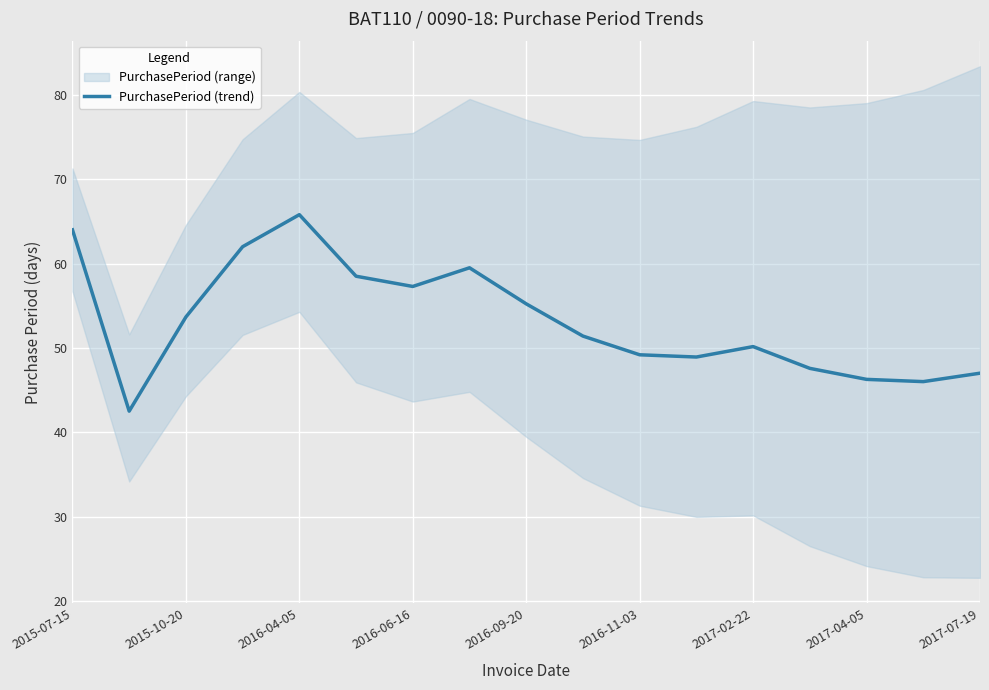

The PurchasePeriod (trend) series shows 29.3 at 2015-07-15. True or false?

False